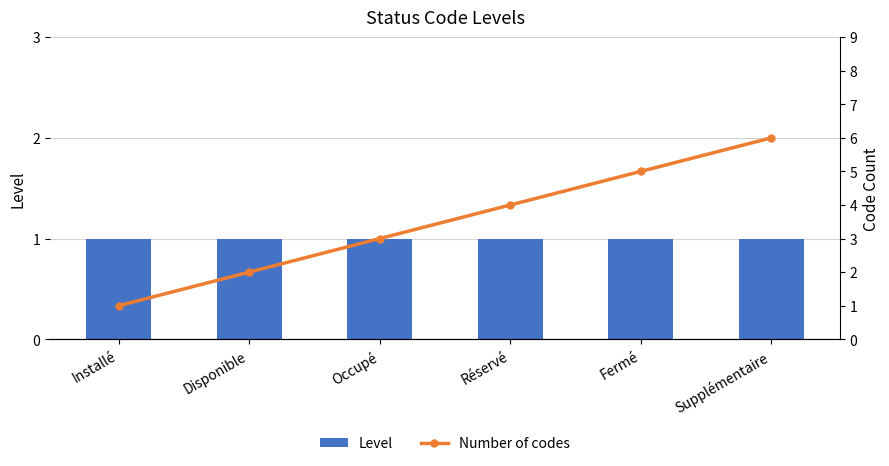

List the series in order of their peak value, highest first.

Number of codes, Level